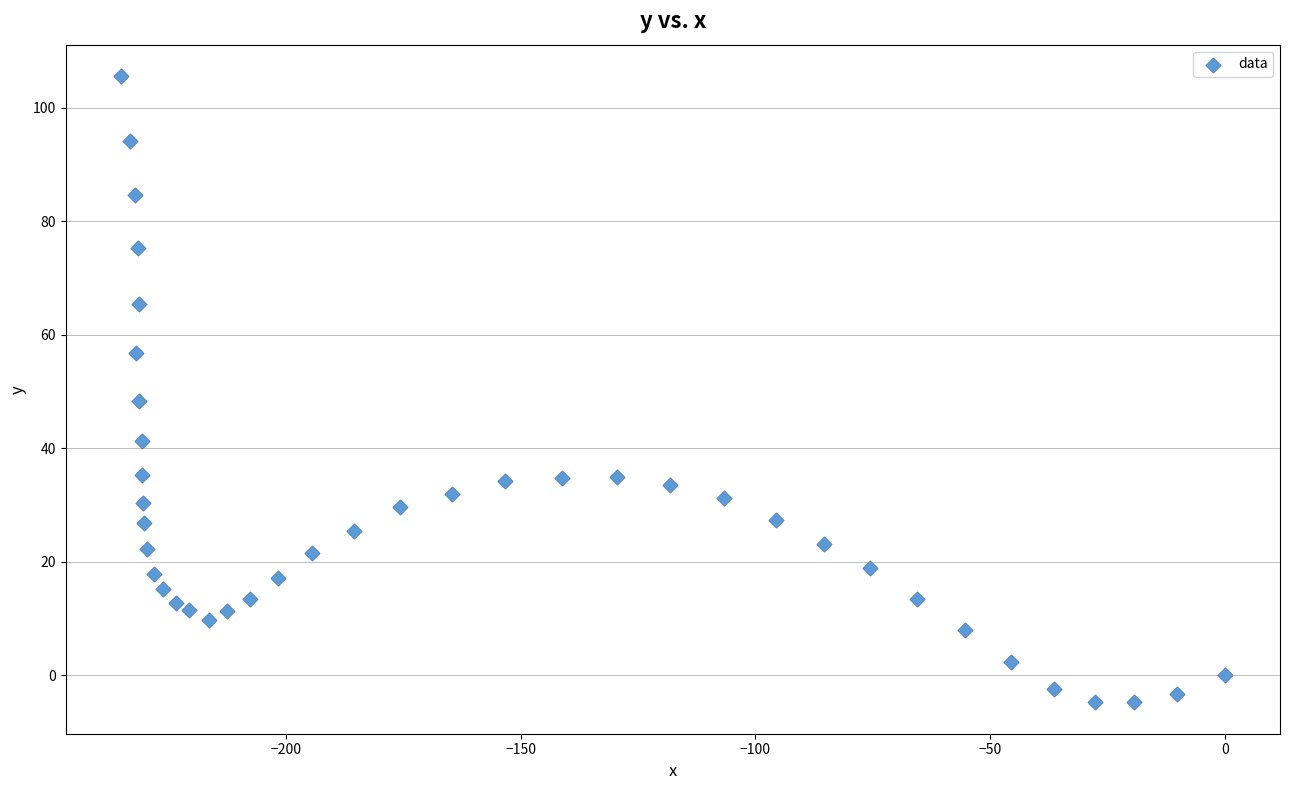

What is the range of Y values (max minus min)?

110.4